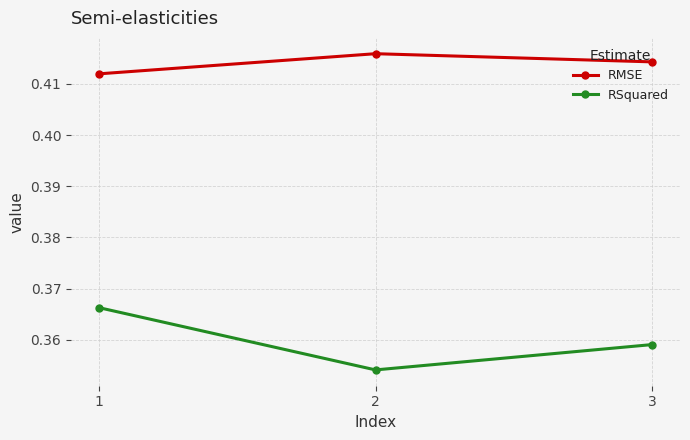

Between 2 and 3, which series saw the biggest shift?

RSquared